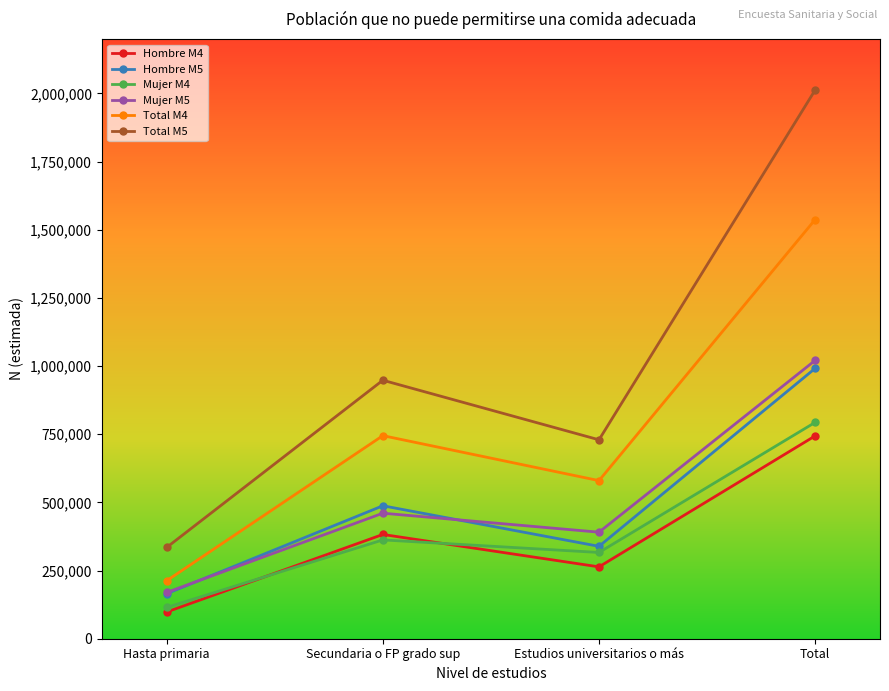

The Mujer M4 series shows 316329 at Estudios universitarios o más. True or false?

True